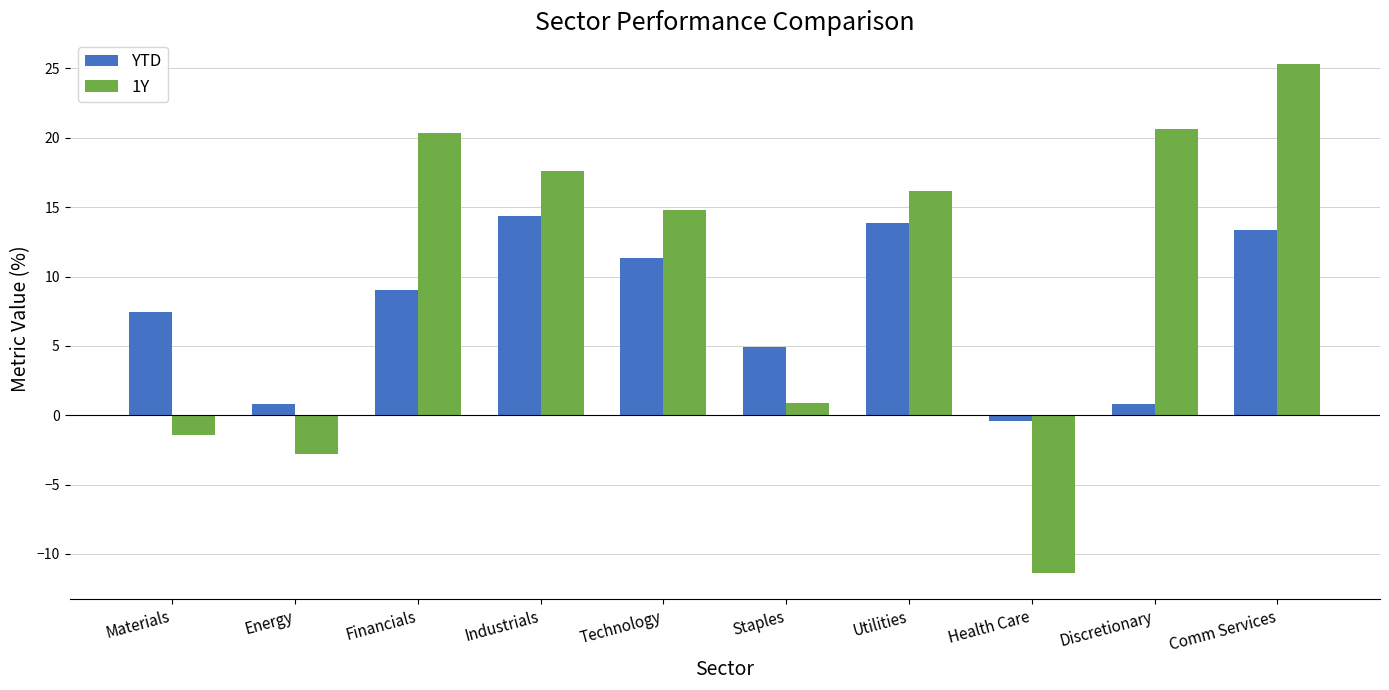

Reading left to right, list all the values displayed in this chart.

YTD: 7.4	0.8	9.0	14.4	11.3	4.9	13.9	-0.4	0.8	13.3
1Y: -1.4	-2.8	20.3	17.6	14.8	0.9	16.2	-11.4	20.6	25.3